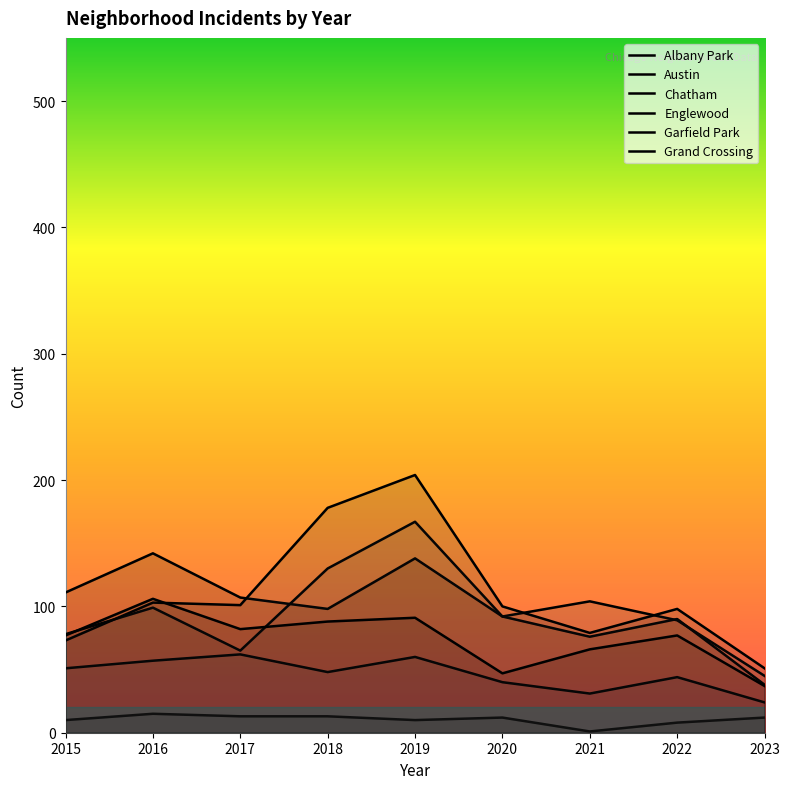

What are all the series names shown in the legend?

Albany Park, Austin, Chatham, Englewood, Garfield Park, Grand Crossing